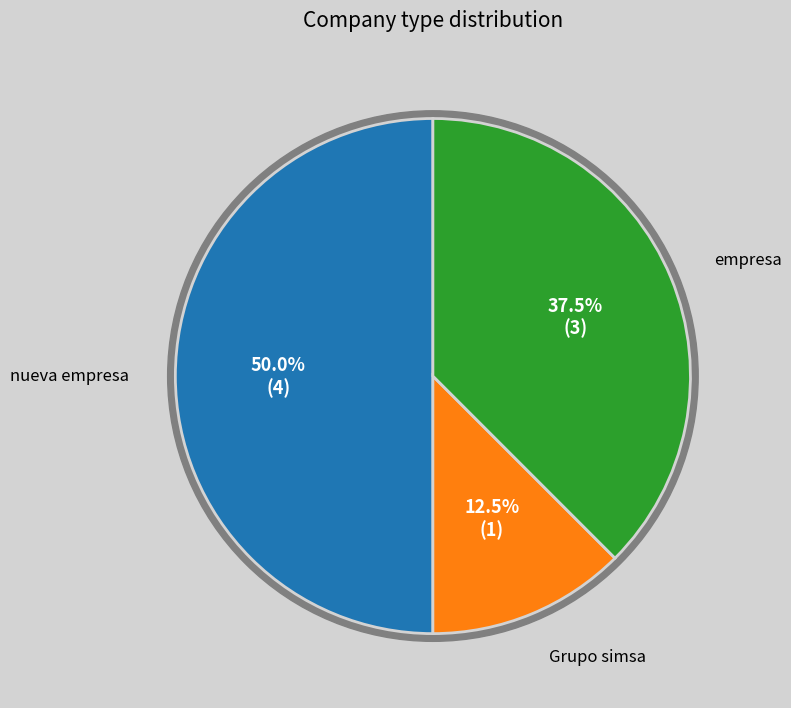

How many segments does this pie chart have?

3